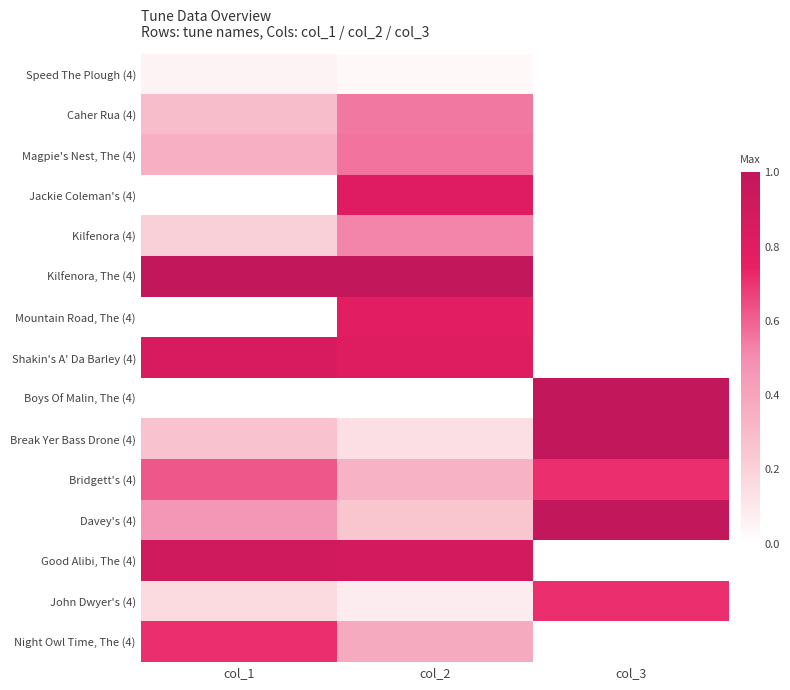

At which category is the sum across all series the highest?

col_2